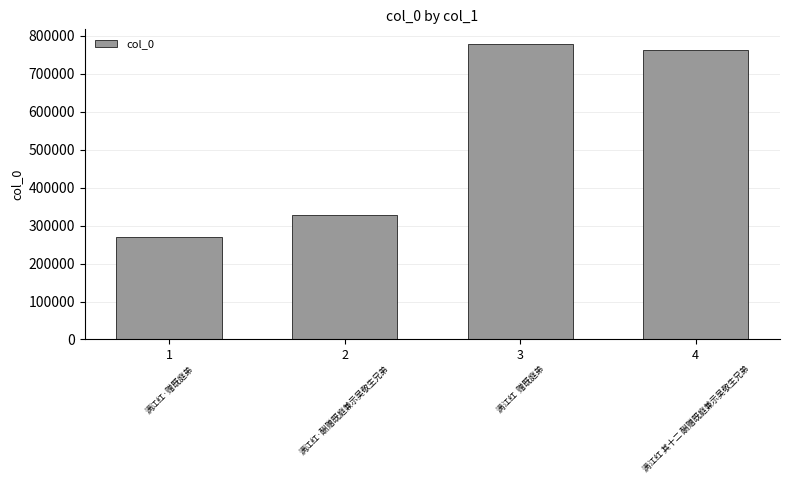

Are the bars grouped side by side (vs. stacked)?

No